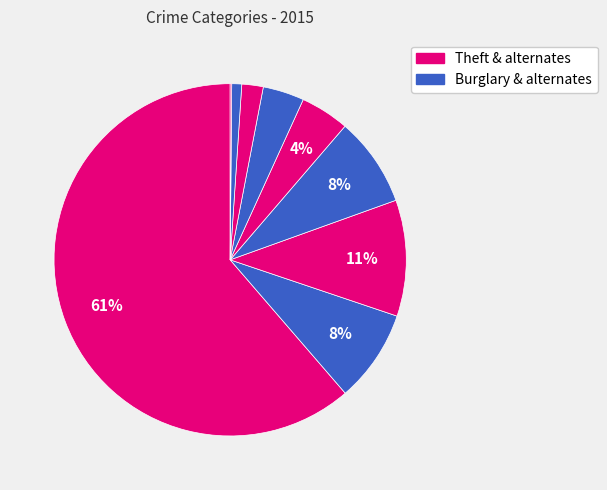

To the nearest percent, what is the difference between the largest and smallest slice percentages?

61%